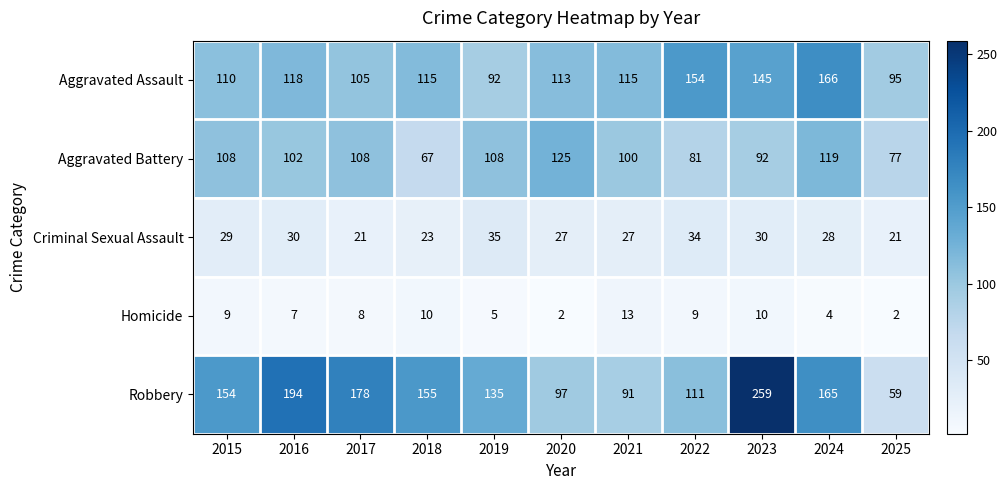

Is it true that Aggravated Assault equals 118 at 2016?

True